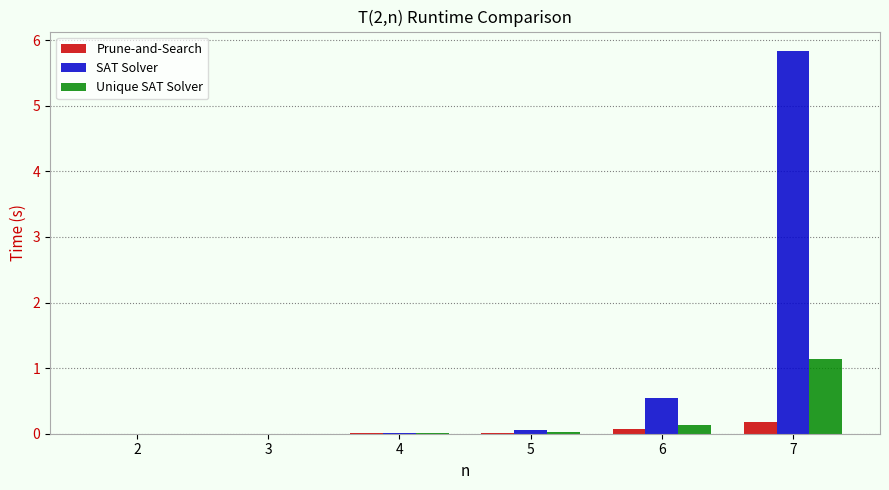

The SAT Solver series shows 0.9 at 6. True or false?

False